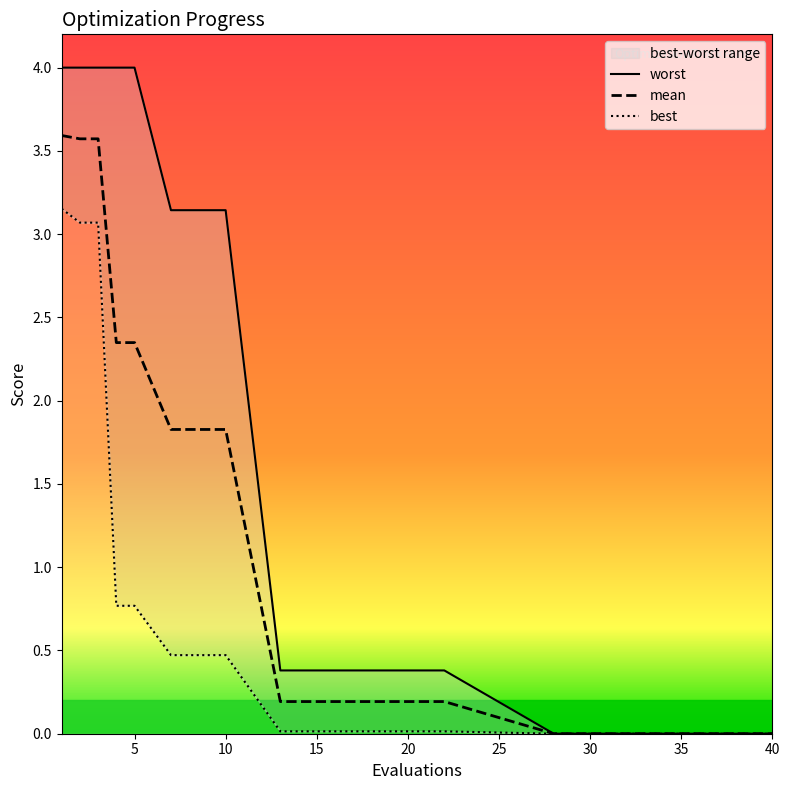

What are all the series names shown in the legend?

worst, mean, best